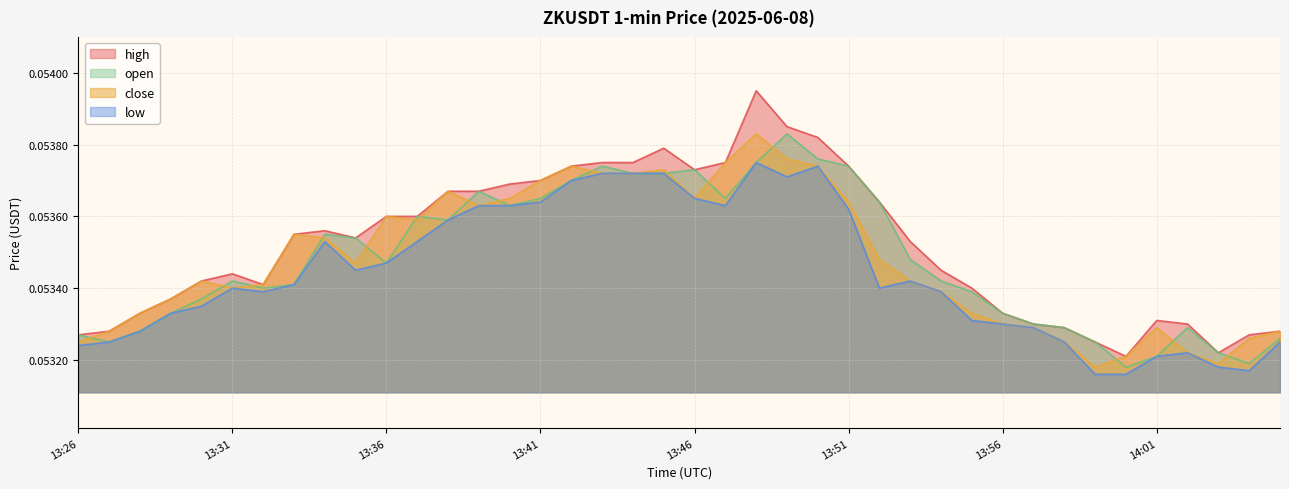

How many lines are shown in the chart?

4